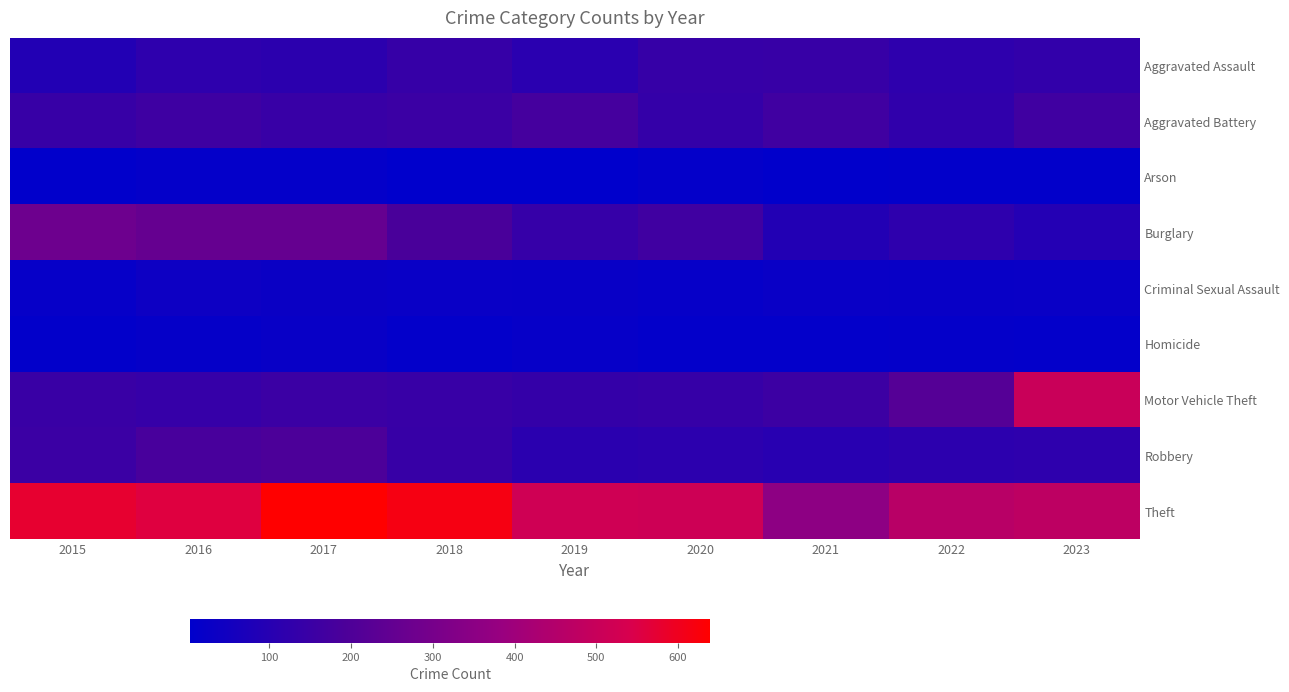

What is the spread (max minus min) of values at 2021?

348